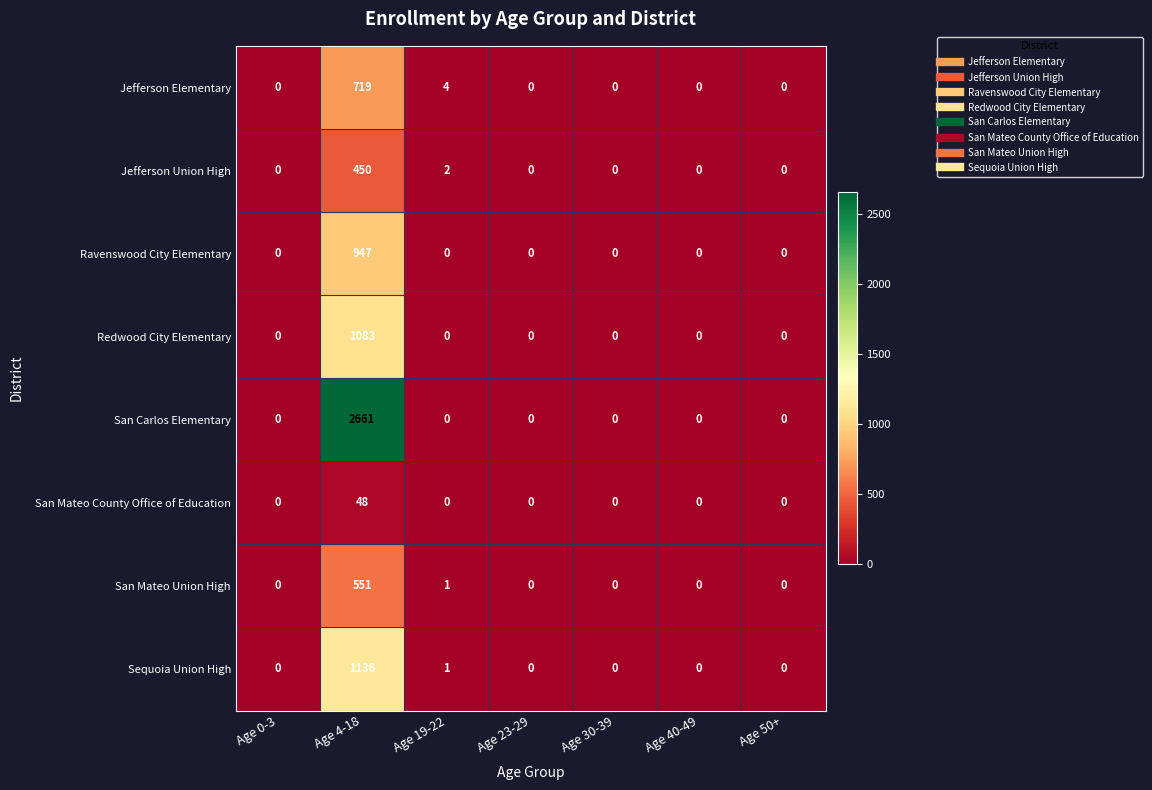

At how many categories does at least one series exceed 1104?

1